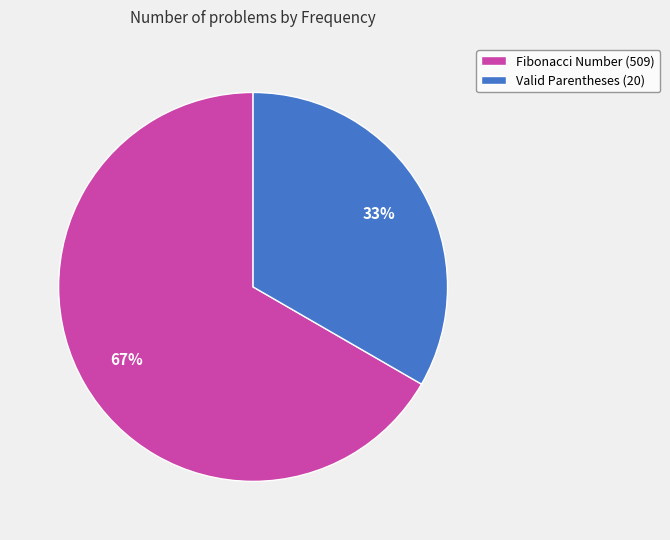

Which category has the biggest portion of the pie?

Fibonacci Number (509)